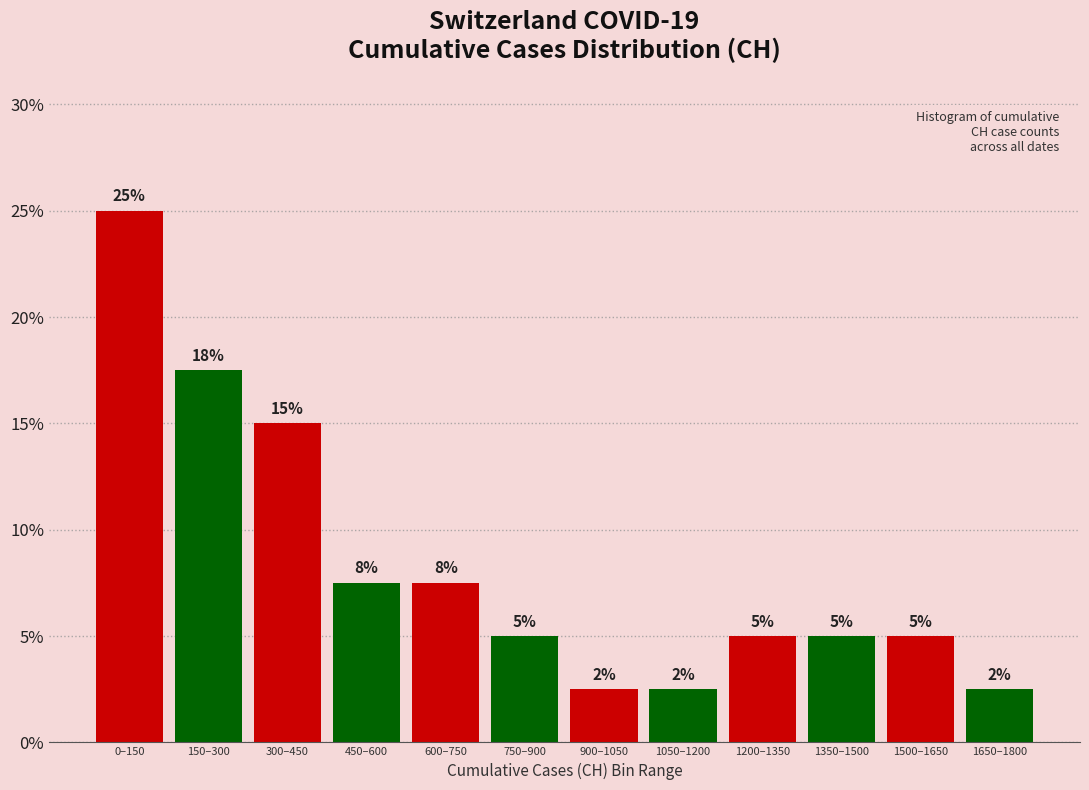

What position from the right is 0–150?

12